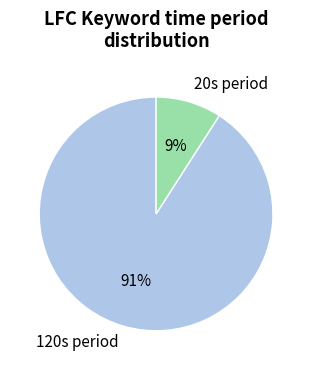

What is the majority slice?

120s period